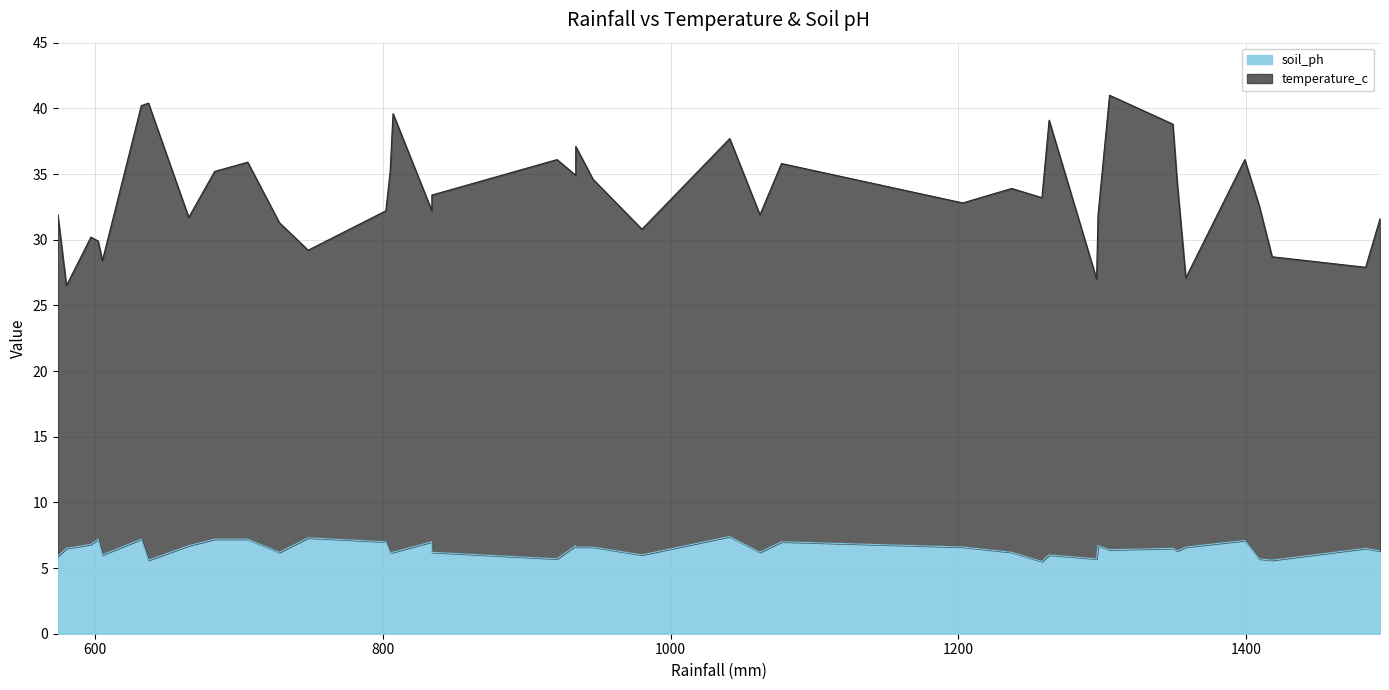

What is the value of the temperature_c point at the 31st from the left?

31.9